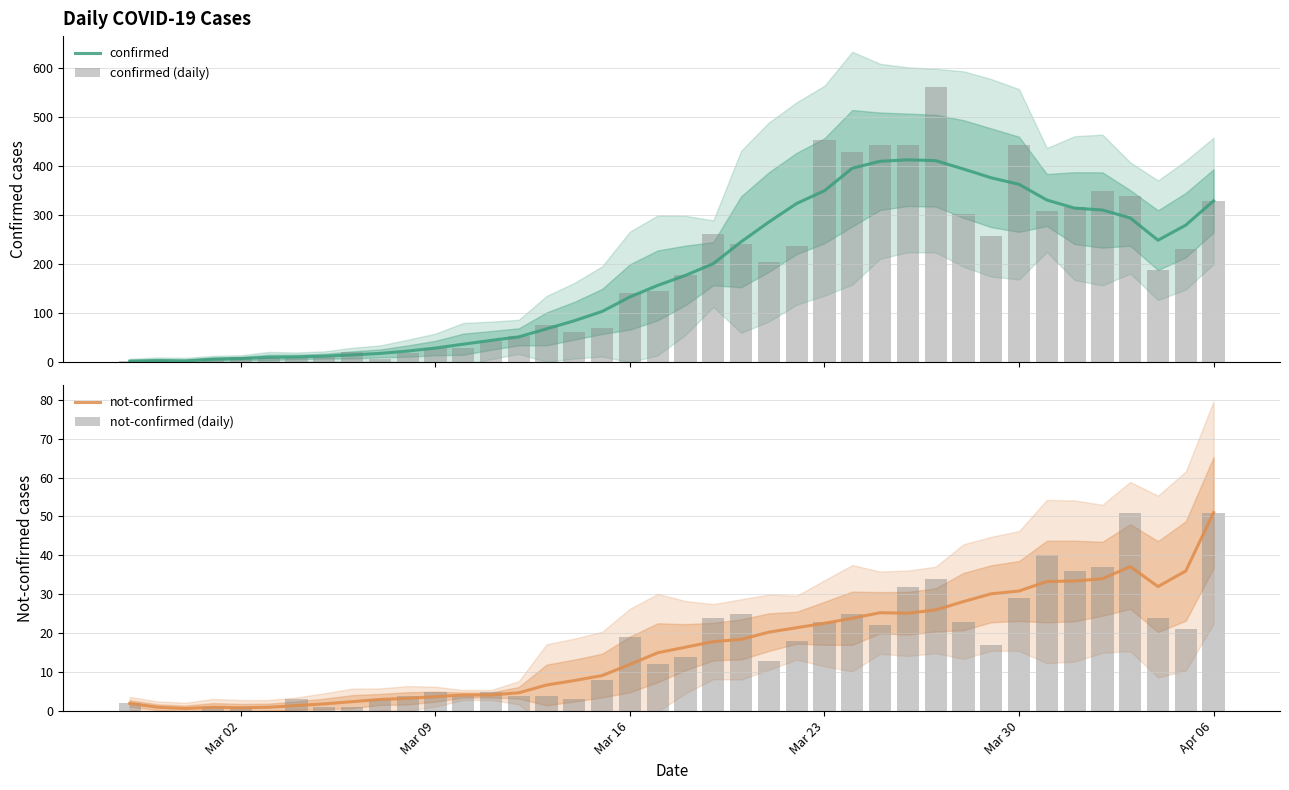

The value of not-confirmed at Apr 06 is 51.0. True or false?

True